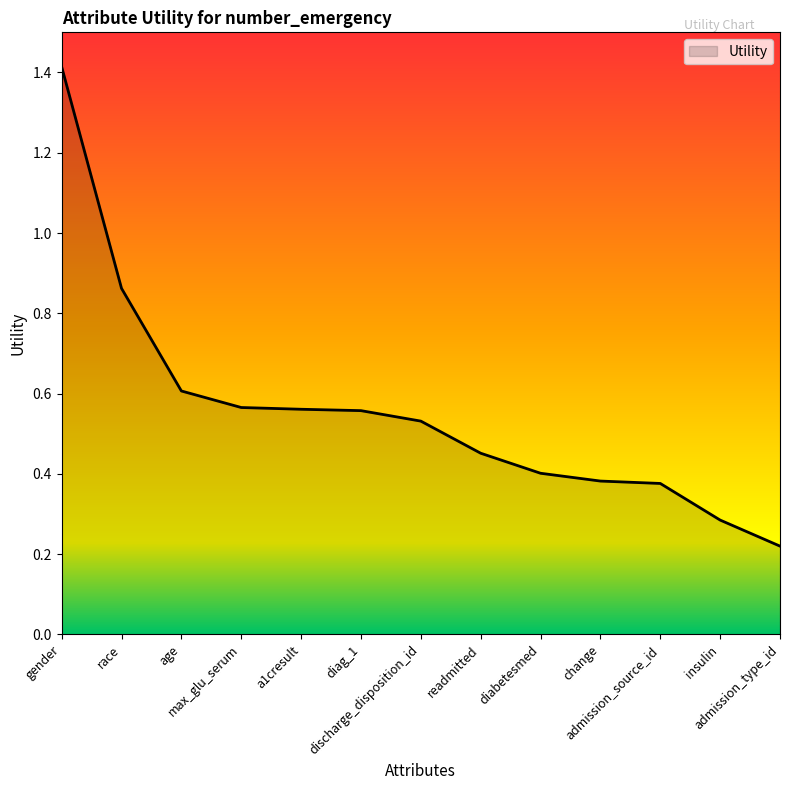

The chart shows a value of 0.6 at diag_1. True or false?

True